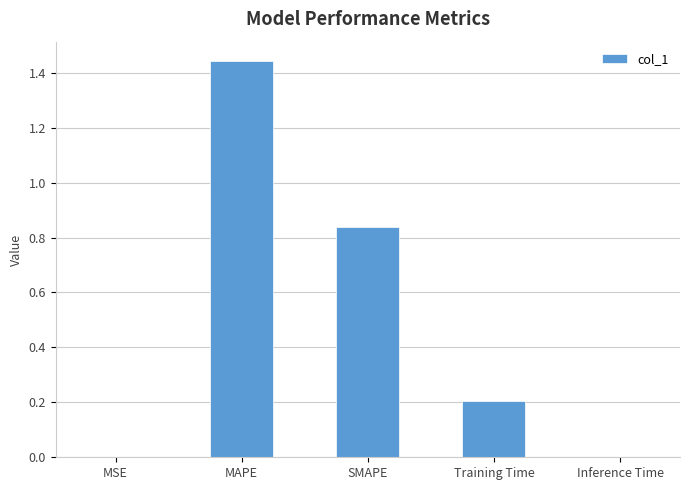

How many categories are shown in the chart?

5